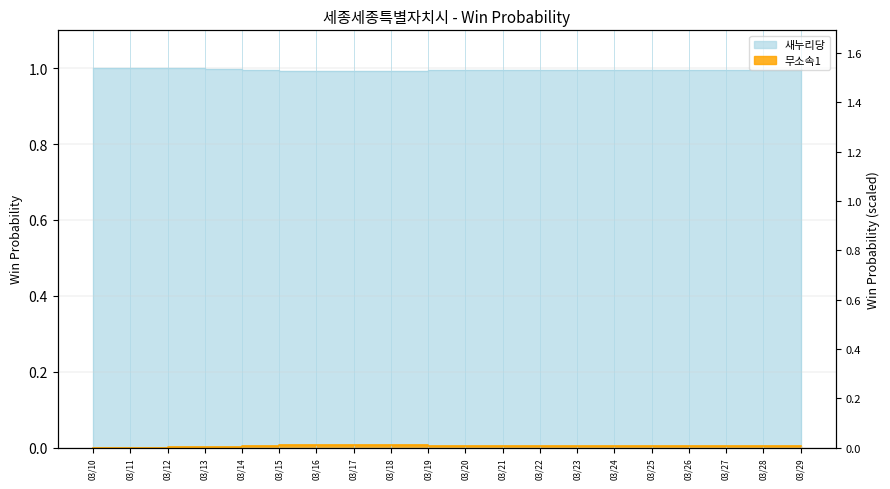

True or false: 새누리당 has a value of 1.0 at 03/13.

True